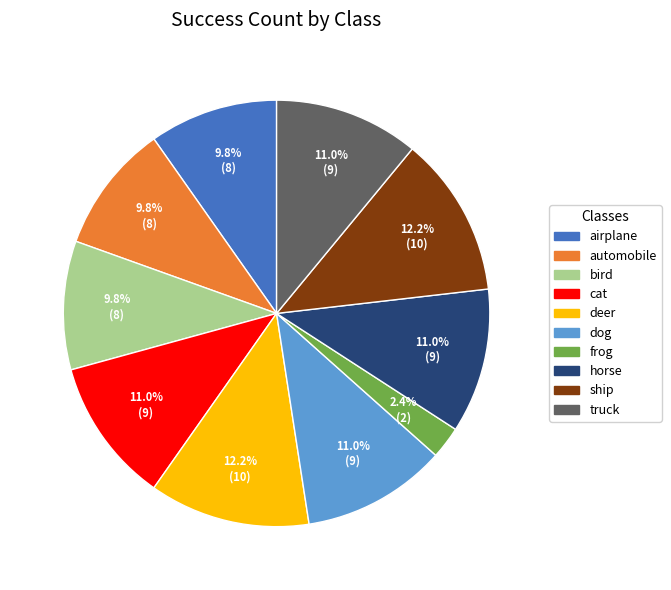

Count the number of slices in the pie.

10